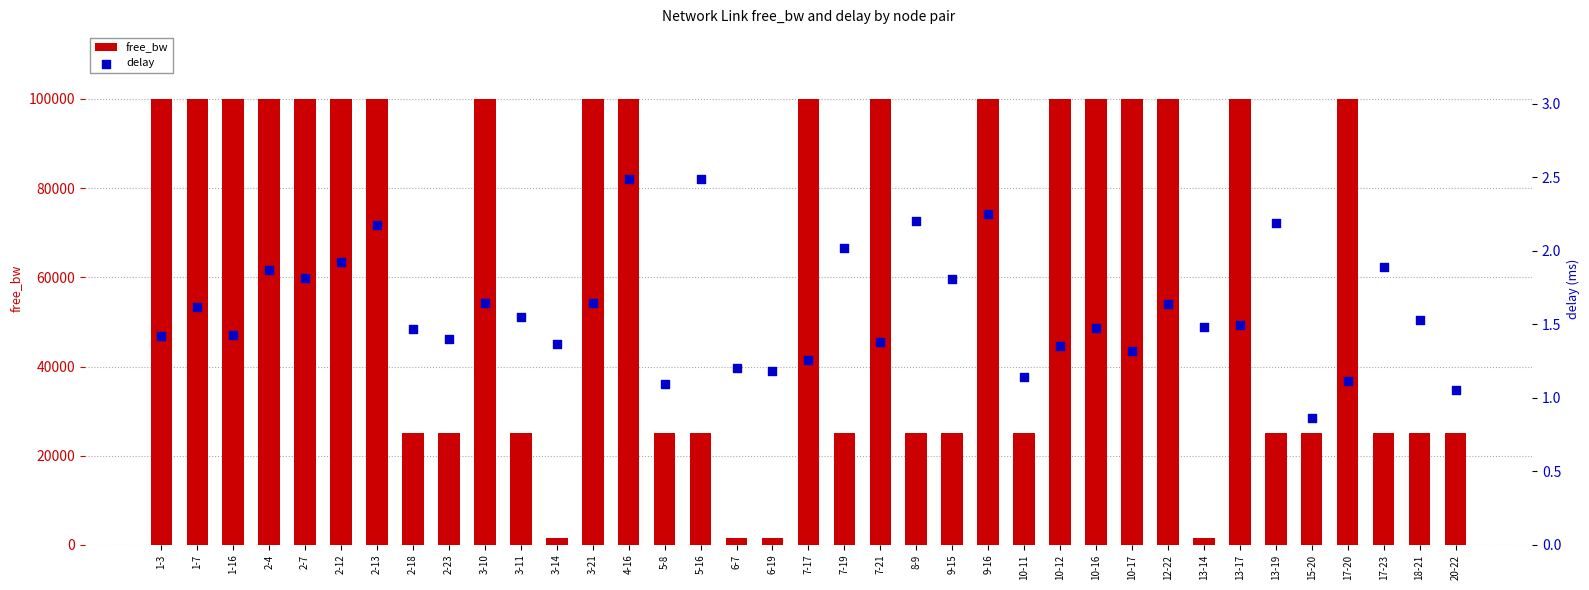

Which series contains the lowest Y value?

delay